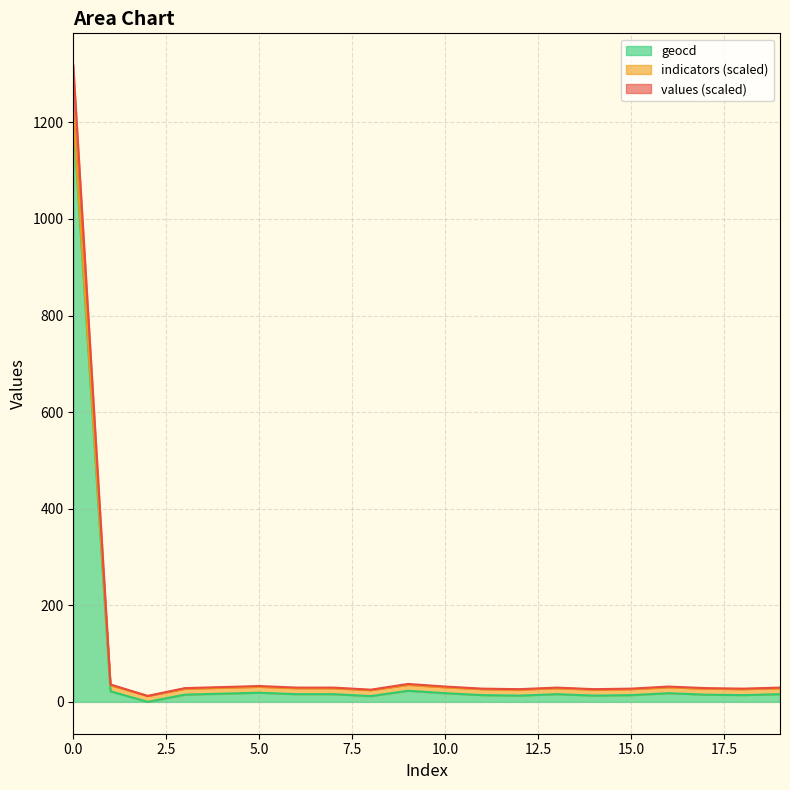

How many categories are shown in the chart?

20